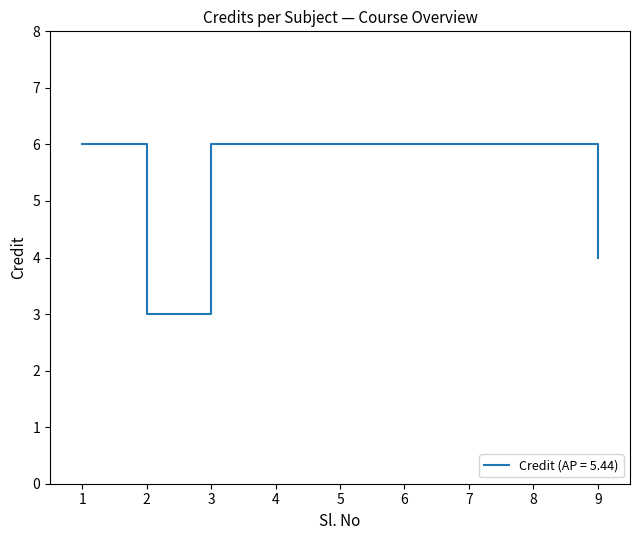

True or false: the data shows 6 at 4.

True